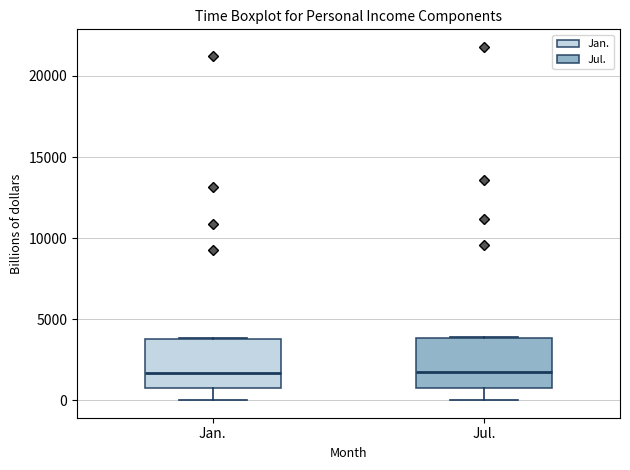

Where is the upper edge of the box for Jan. on the y-axis? The values are not printed on the chart, so give them approximately, as read against the axis.

4000